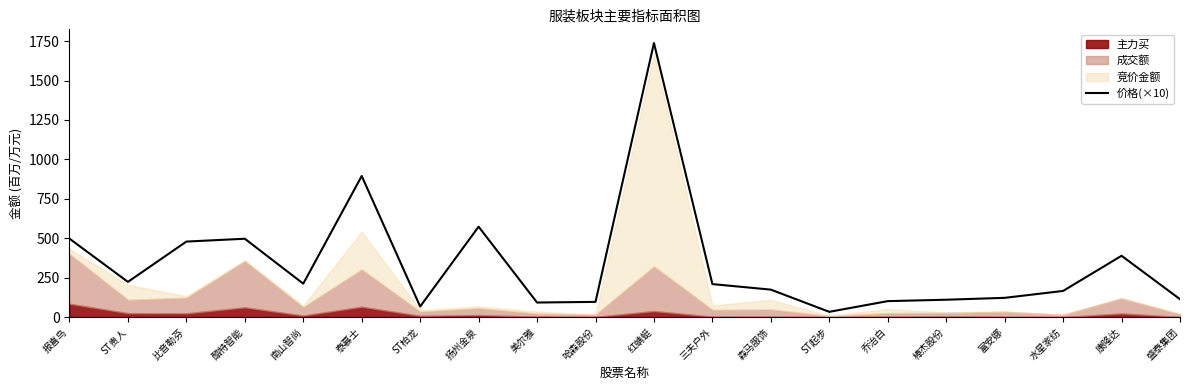

What is the difference between the maximum and second lowest values?

1670.7